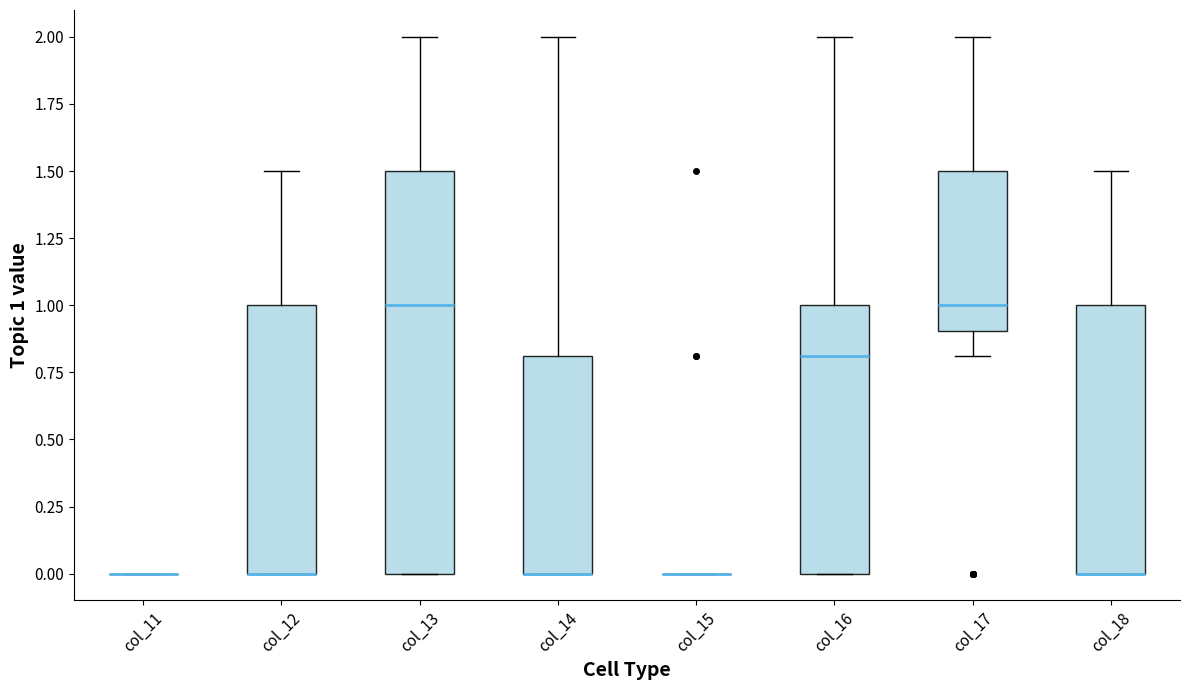

Reading left to right, read every box against the y-axis: the position of its median line, the range the box covers, and the ends of its whiskers. The values are not printed on the chart, so give them approximately, as read against the axis.

col_11: box collapsed to a line at 0.0, whiskers 0.0 to 0.0
col_12: median 0.0 (drawn on the box's lower edge), box 0.0 to 1.0, whiskers 0.0 to 1.5
col_13: median 1.0, box 0.0 to 1.5, whiskers 0.0 to 2.0
col_14: median 0.0 (drawn on the box's lower edge), box 0.0 to 0.8, whiskers 0.0 to 2.0
col_15: box collapsed to a line at 0.0, whiskers 0.0 to 0.0
col_16: median 0.8, box 0.0 to 1.0, whiskers 0.0 to 2.0
col_17: median 1.0, box 0.9 to 1.5, whiskers 0.8 to 2.0
col_18: median 0.0 (drawn on the box's lower edge), box 0.0 to 1.0, whiskers 0.0 to 1.5